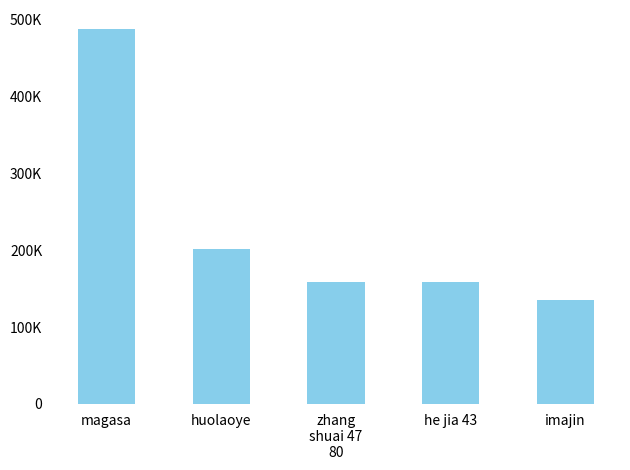

List the labels in order of value, smallest first.

imajin, he jia 43, zhang
shuai 47
80, huolaoye, magasa